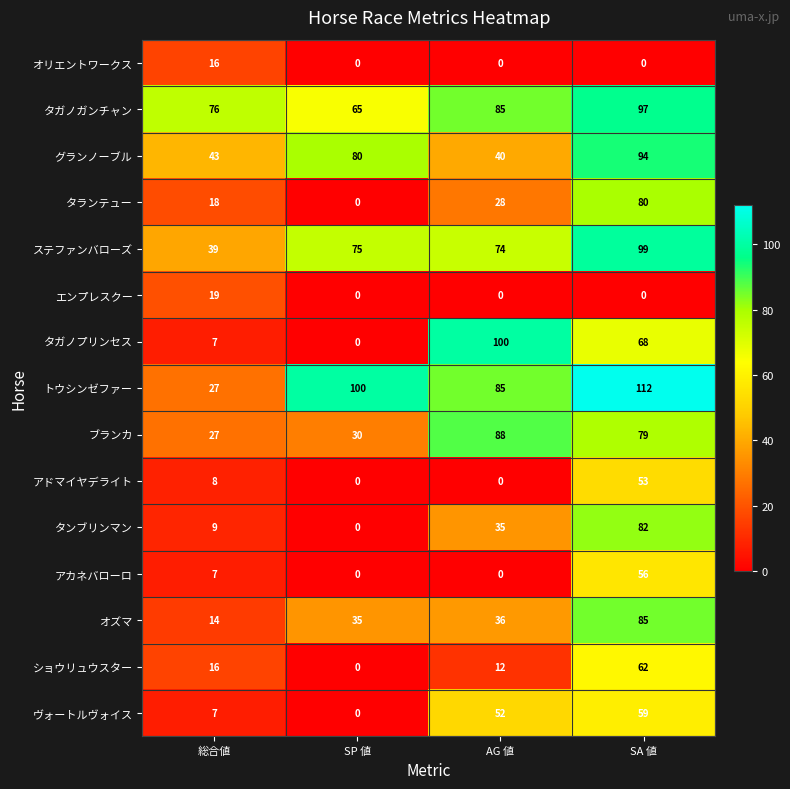

At which label is タンブリンマン closest to 41?

AG 値